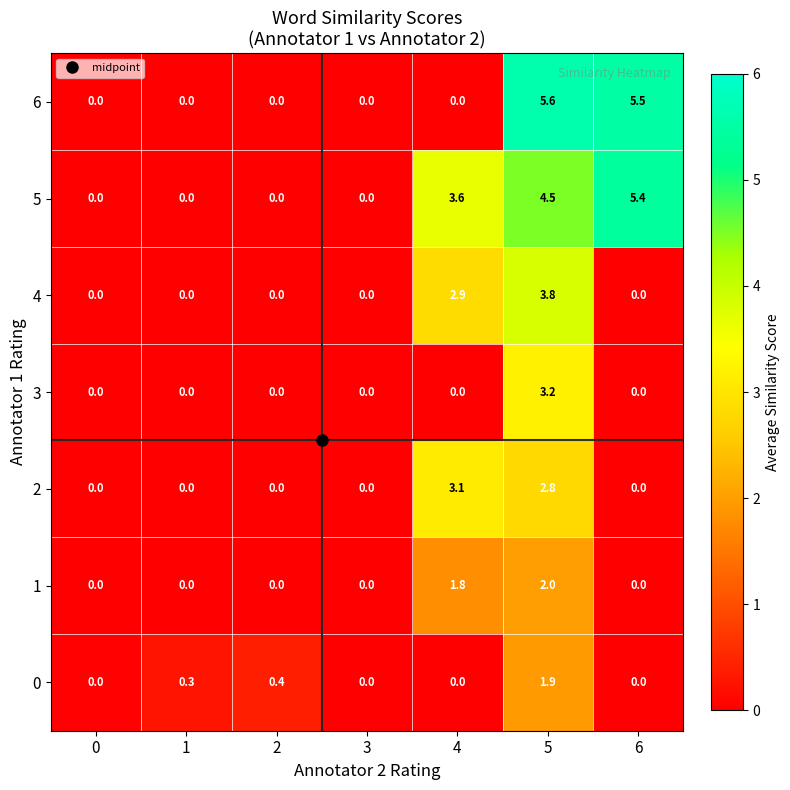

What is the spread (max minus min) of values at 1?

0.3